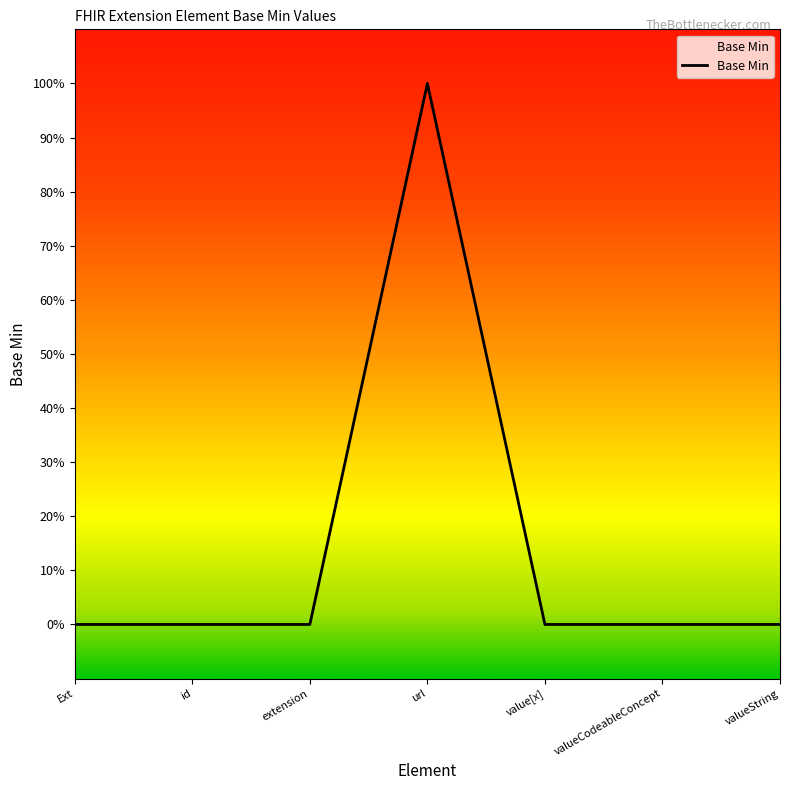

What position from the right is value[x]?

3